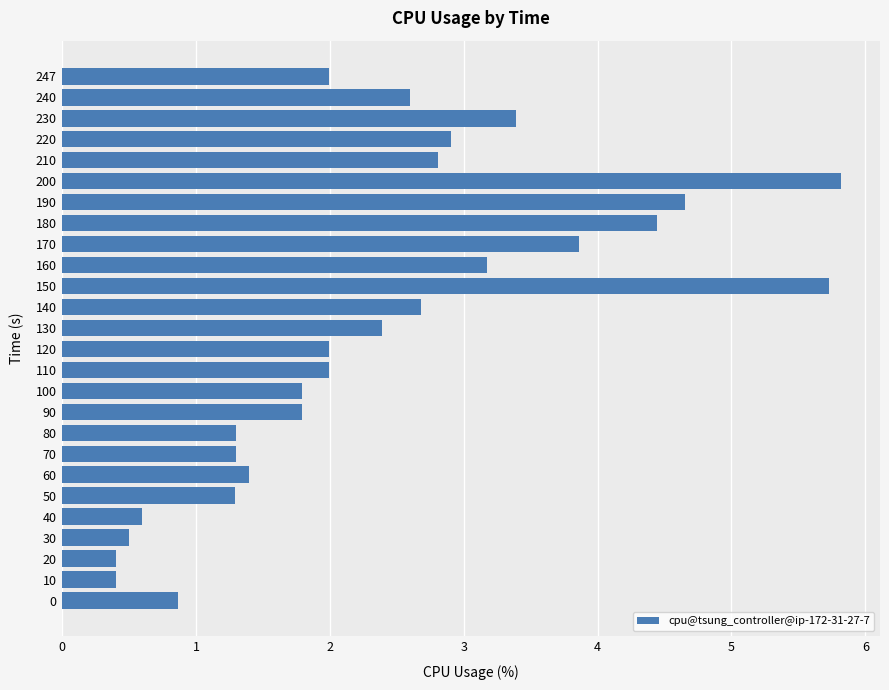

Reading top to bottom, list all the values displayed in this chart.

247=2.0	240=2.6	230=3.4	220=2.9	210=2.8	200=5.8	190=4.7	180=4.4	170=3.9	160=3.2	150=5.7	140=2.7	130=2.4	120=2.0	110=2.0	100=1.8	90=1.8	80=1.3	70=1.3	60=1.4	50=1.3	40=0.6	30=0.5	20=0.4	10=0.4	0=0.9